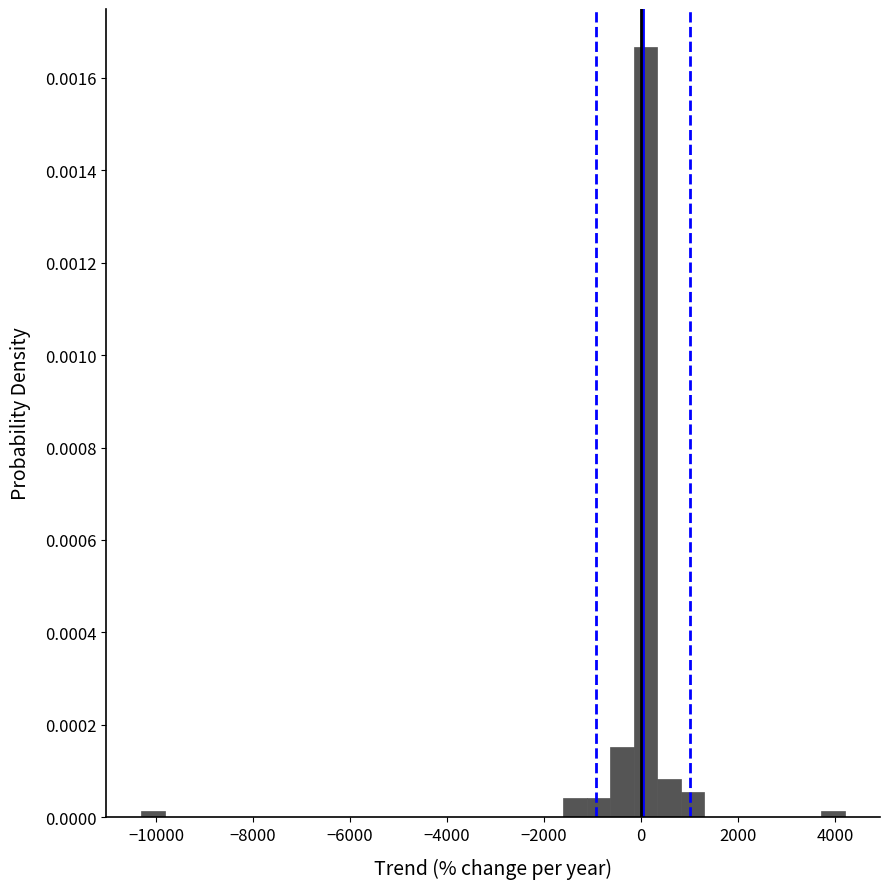

Read against the x-axis, roughly where is the centre of the tallest bar?

0